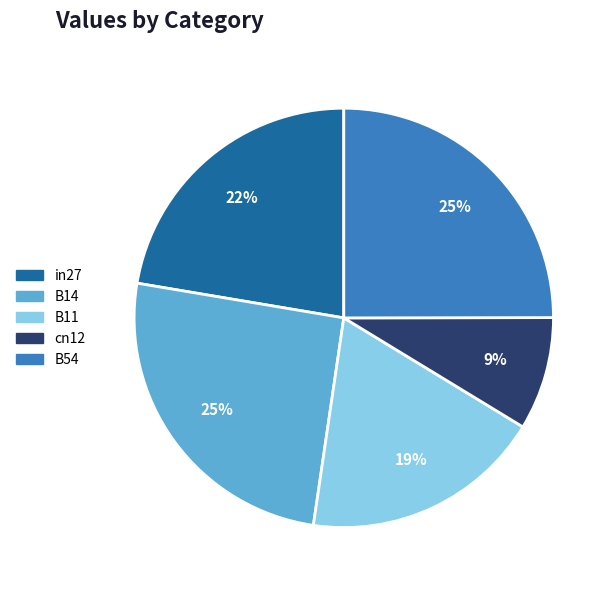

The cn12 slice represents 9% of the pie. True or false?

True